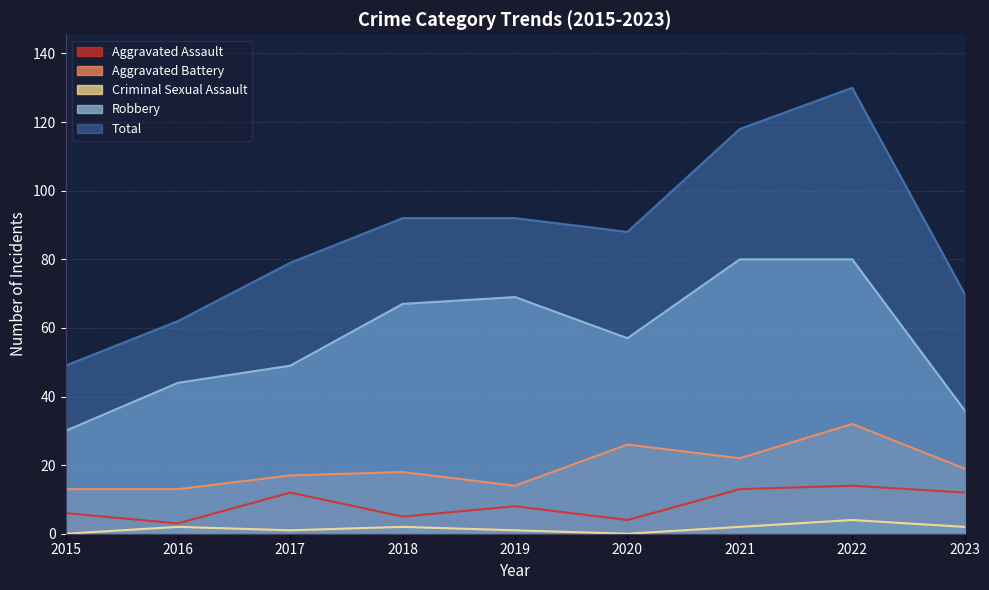

True or false: Total and Robbery cross at least once.

False